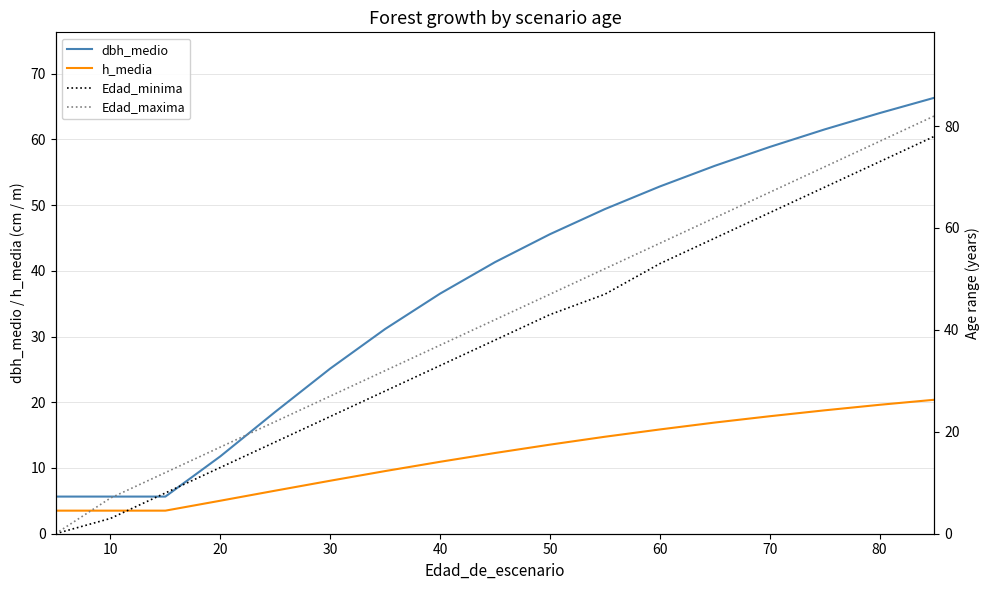

What are all the series names shown in the legend?

dbh_medio, h_media, Edad_minima, Edad_maxima